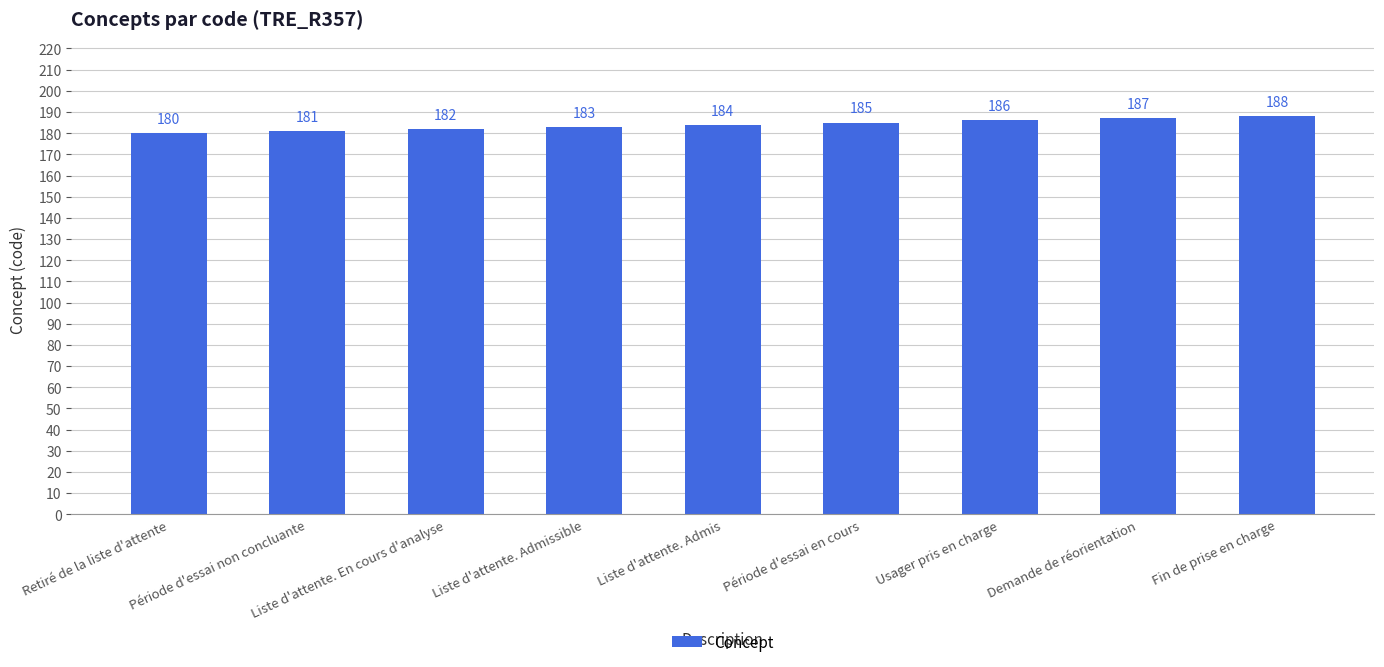

What is the label of the 7th bar from the right?

Liste d'attente. En cours d'analyse